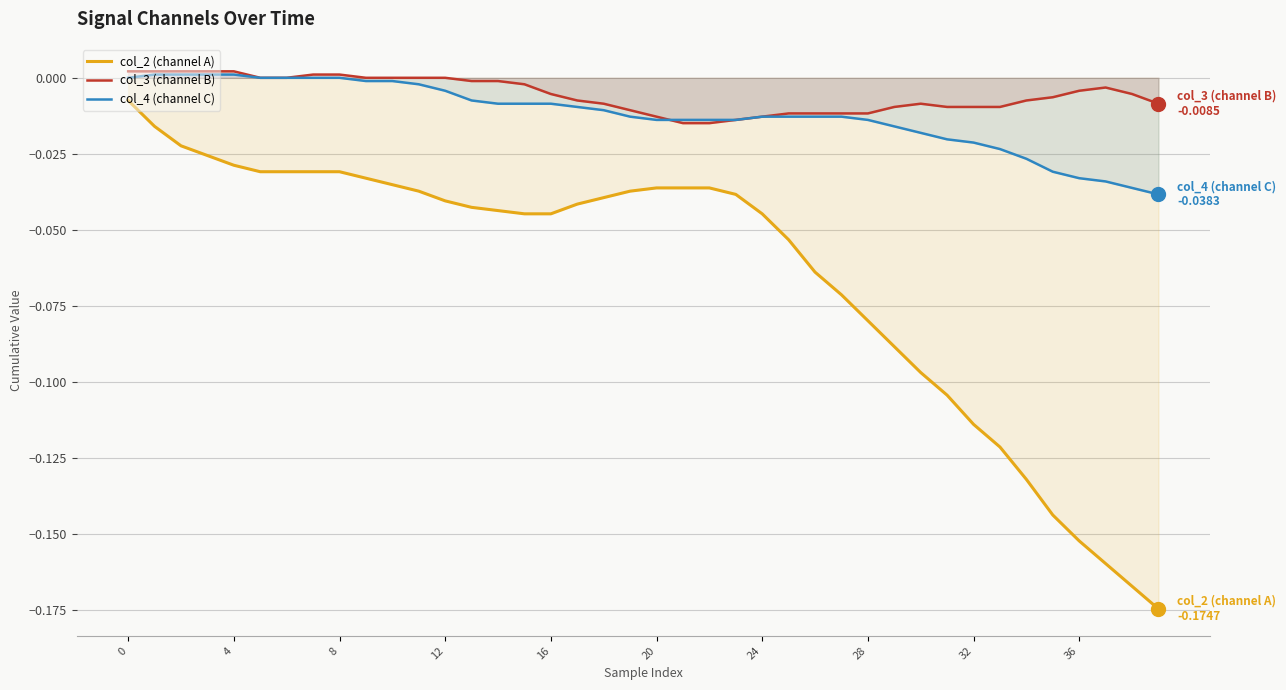

At how many categories does at least one series exceed 0?

7